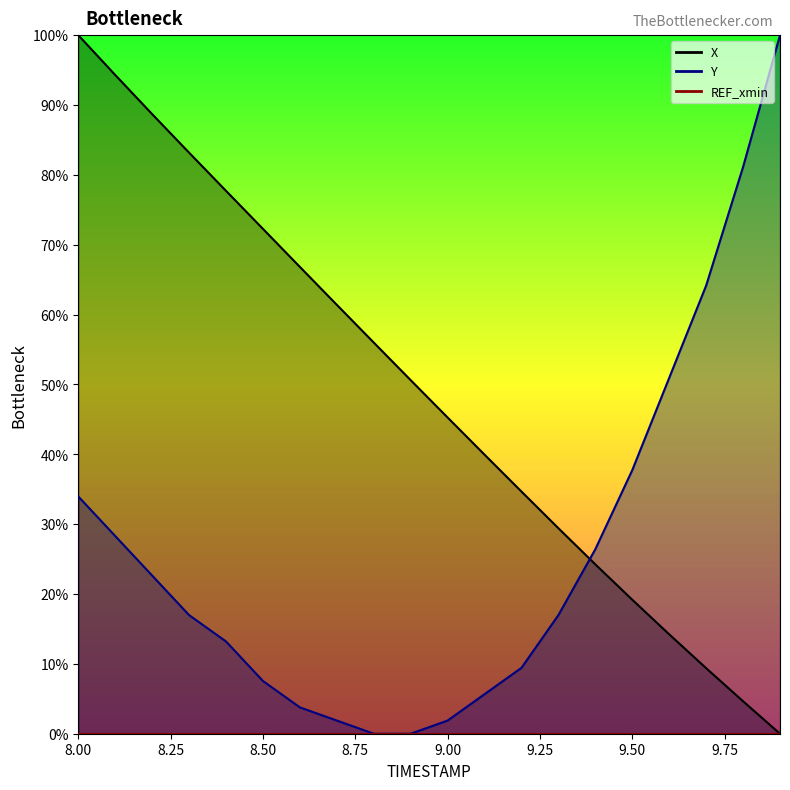

How many times do X and Y cross each other?

1